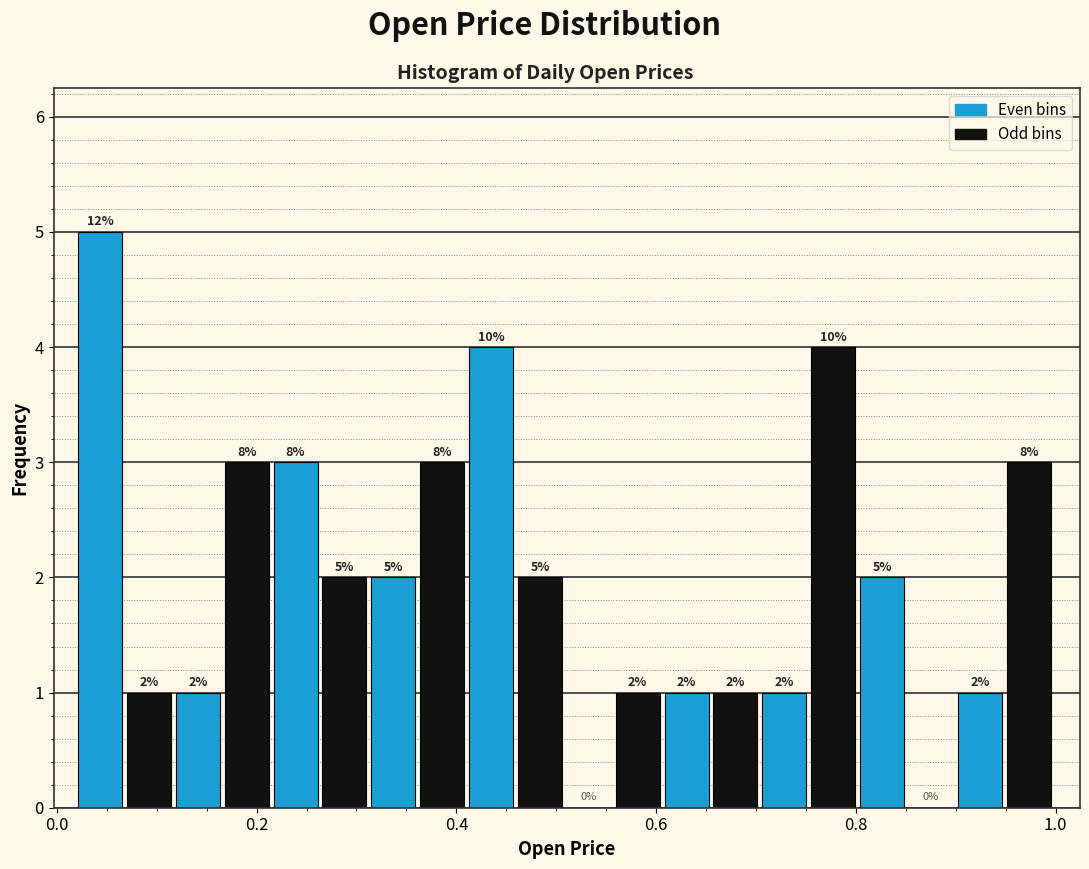

Read against the x-axis, roughly where is the centre of the tallest bar?

0.04